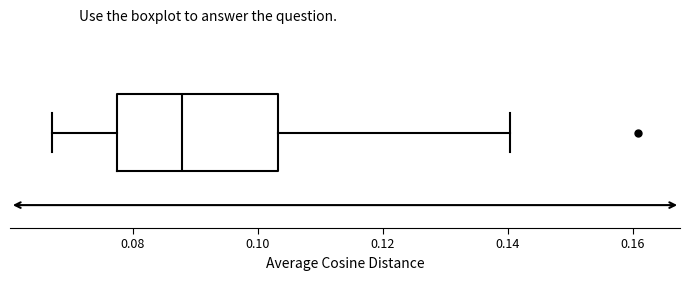

Where does the right whisker of the box end on the x-axis? The values are not printed on the chart, so give them approximately, as read against the axis.

0.140